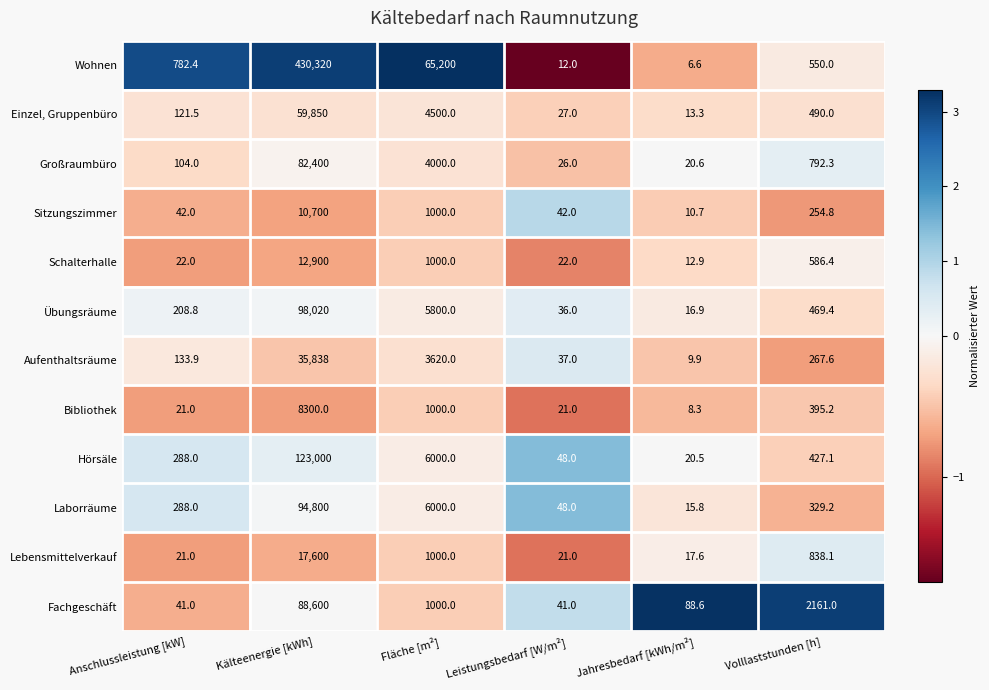

Between Anschlussleistung [kW] and Volllaststunden [h], which series saw the biggest shift?

Fachgeschäft